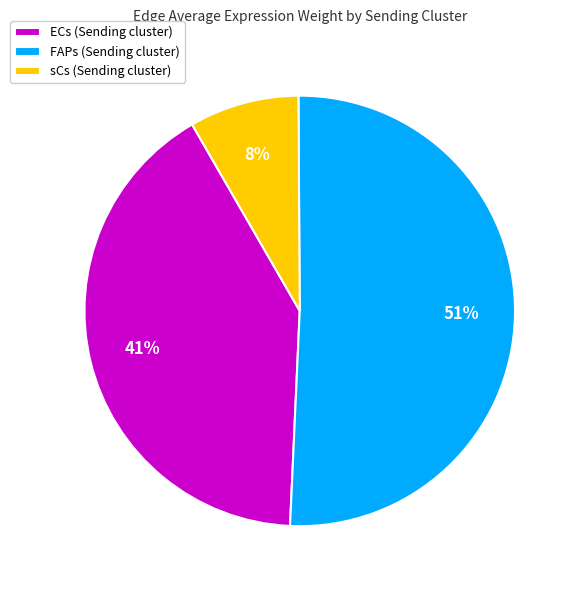

Is there any slice that represents more than half of the pie?

Yes